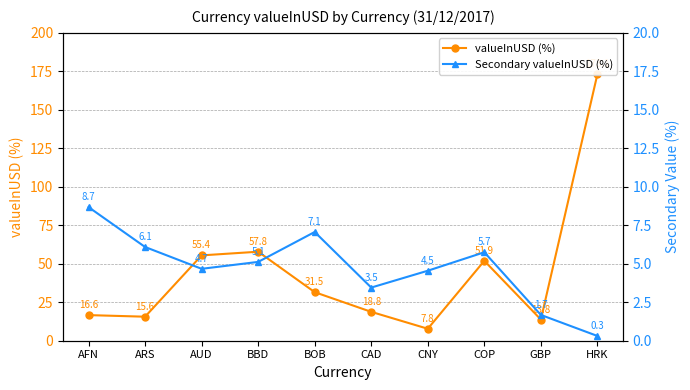

How many interior local peaks does the Secondary valueInUSD (%) series have?

2